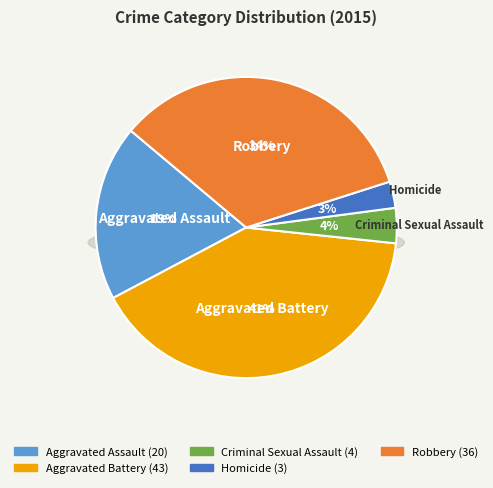

To the nearest percent, what percentage of the pie is Homicide?

3%